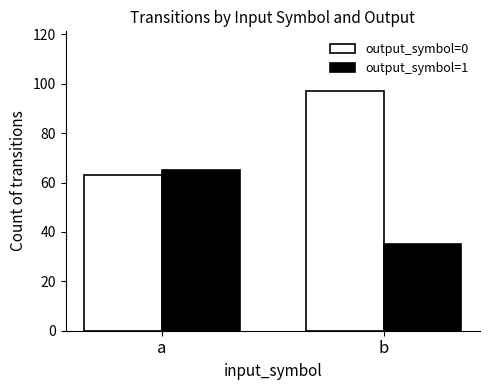

Read the output_symbol=0 value at a, to the nearest 10.

60